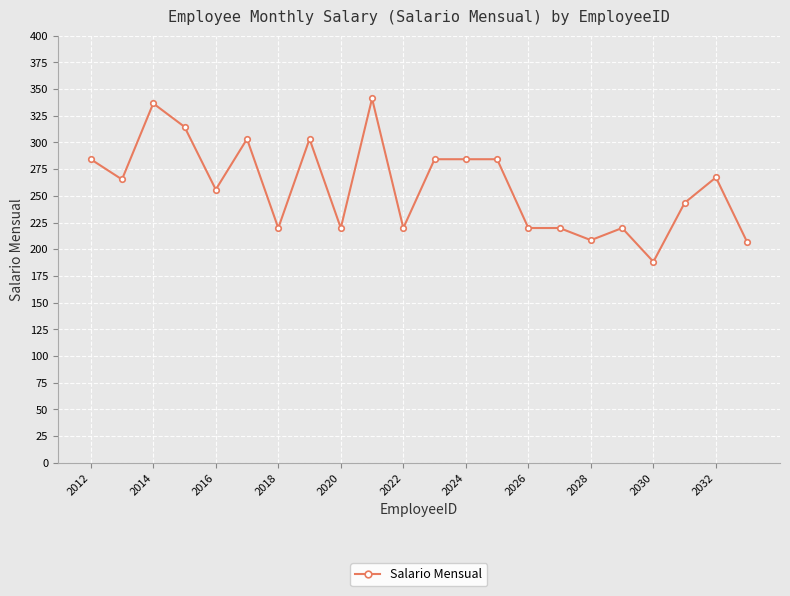

Reading left to right, list all the values displayed in this chart.

284.3	265.4	336.6	314.6	255.9	303.3	219.9	303.3	219.9	341.2	219.9	284.3	284.3	284.3	219.9	219.9	208.5	219.9	188.3	243.5	267.3	206.6